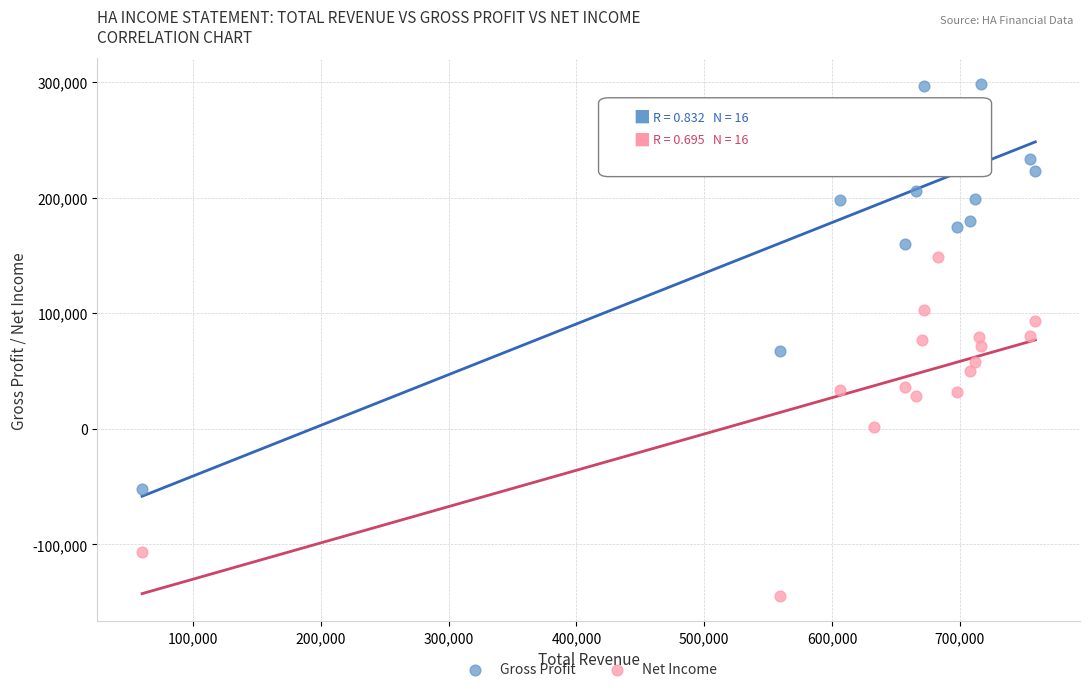

Which series has the largest Y range (max minus min)?

Gross Profit